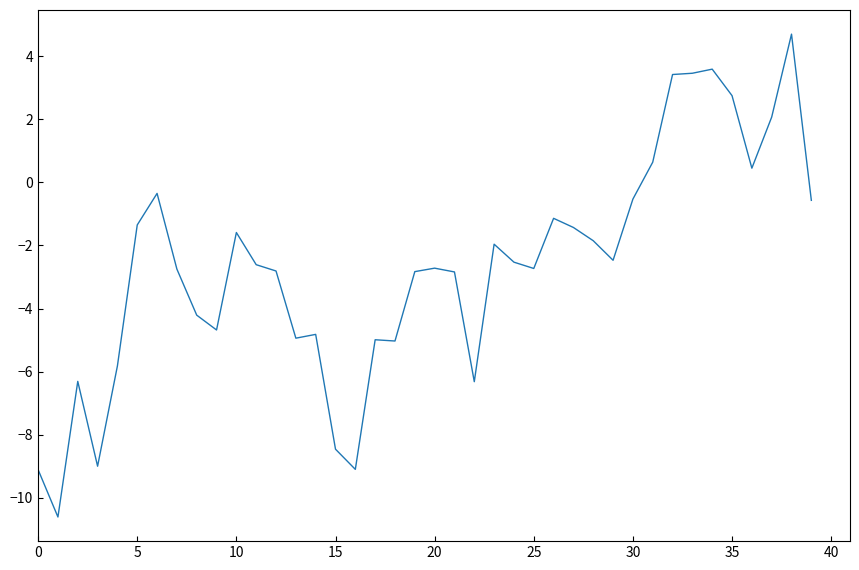

What is the minimum value shown in the chart?

-10.6